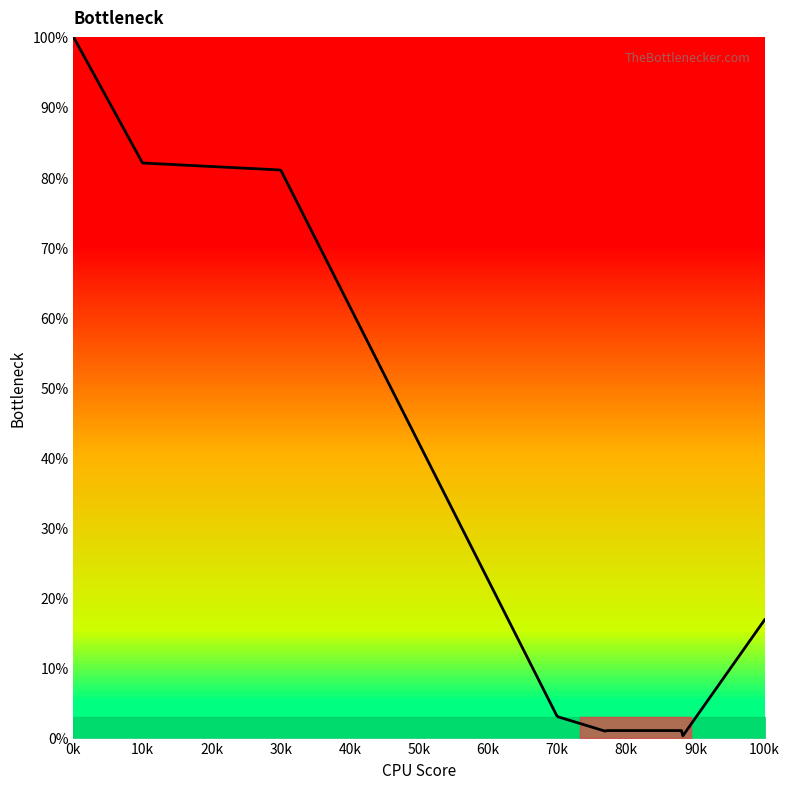

What is the greatest value displayed?

100.0